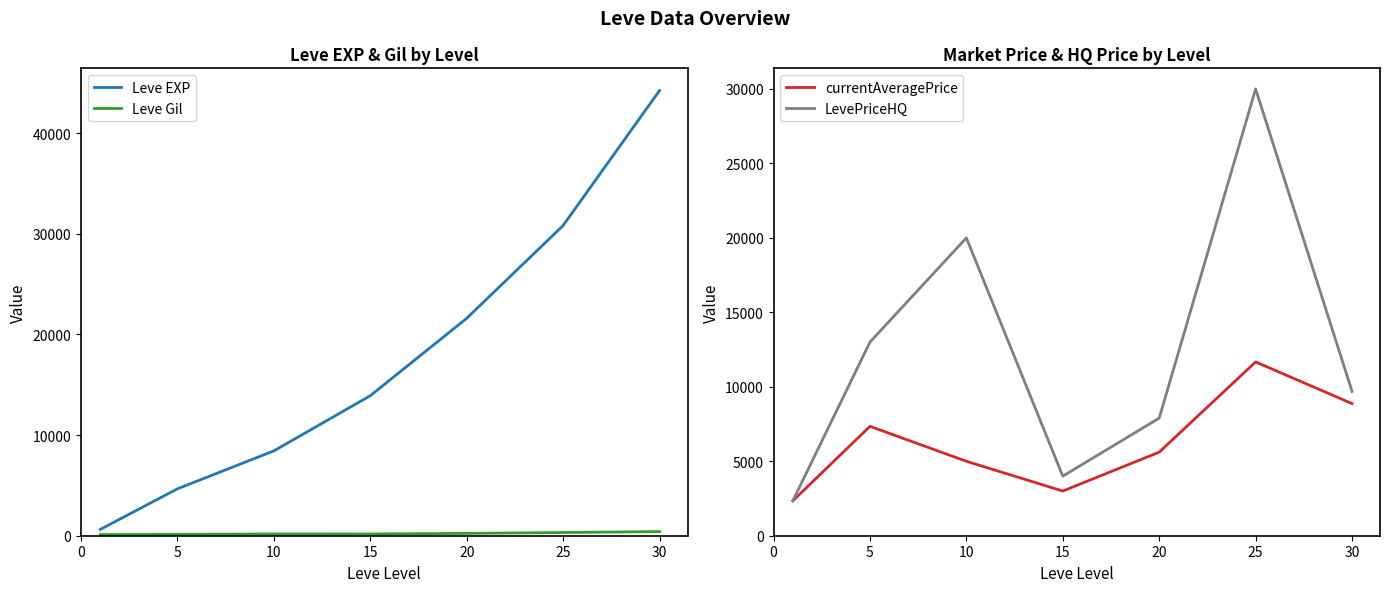

List the series in order of their peak value, lowest first.

Leve Gil, currentAveragePrice, LevePriceHQ, Leve EXP